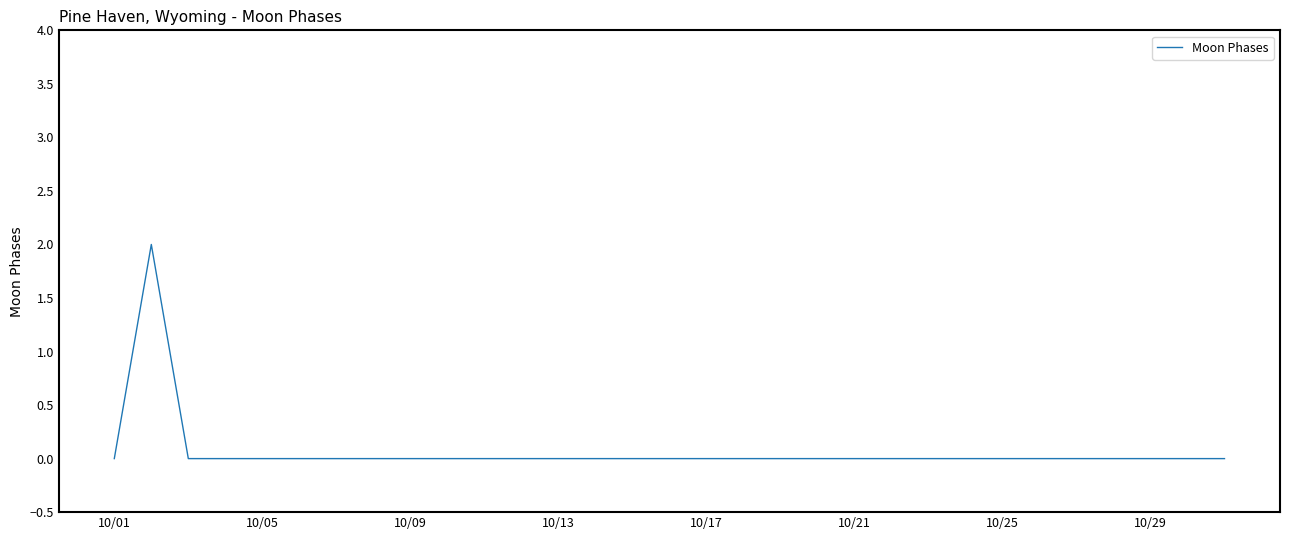

Does the chart have visible grid lines?

No